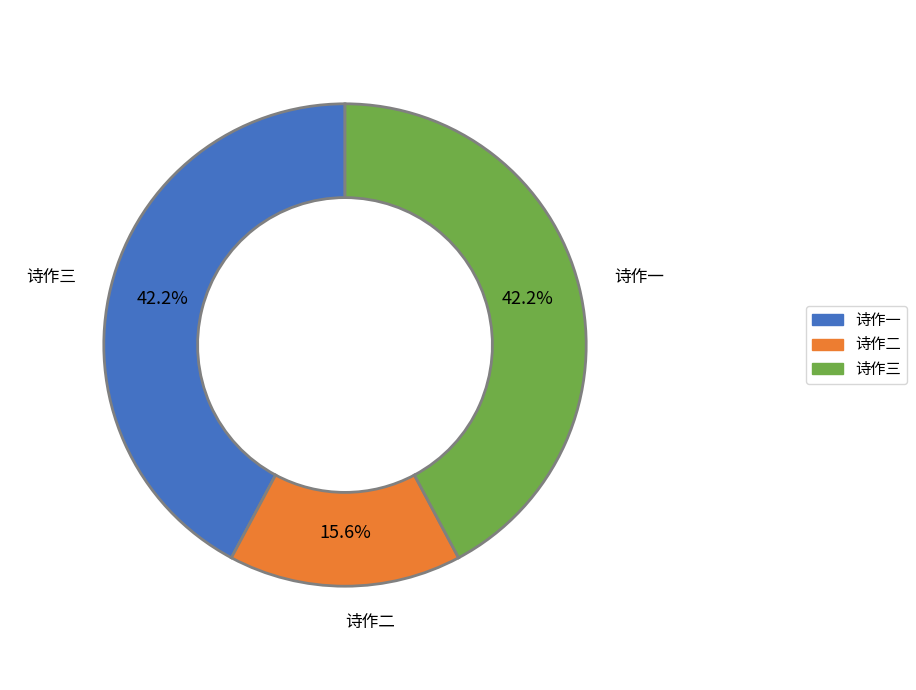

Is there a majority slice in this chart?

No